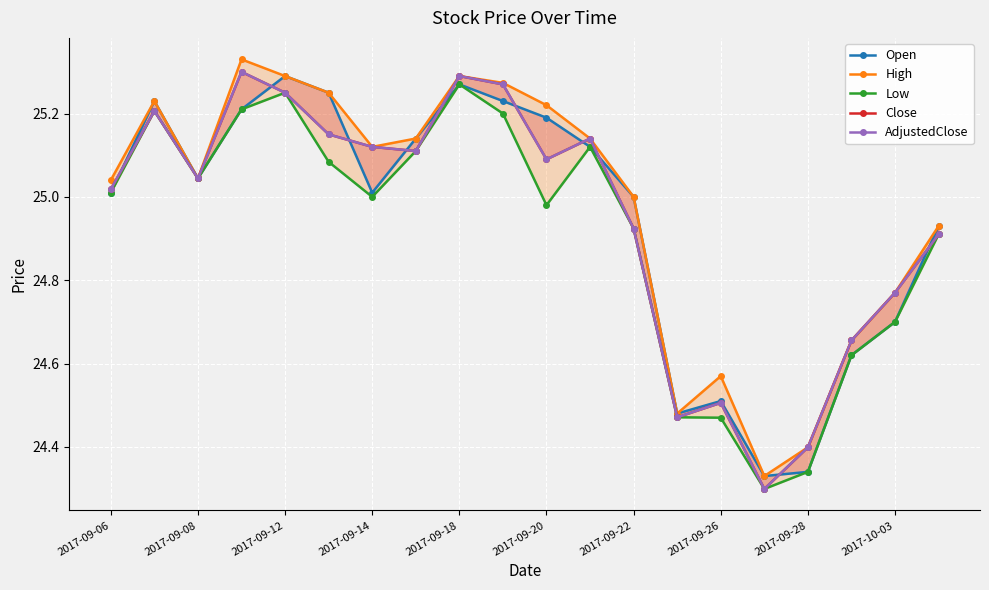

Which has a higher value, 15 or 12?

12